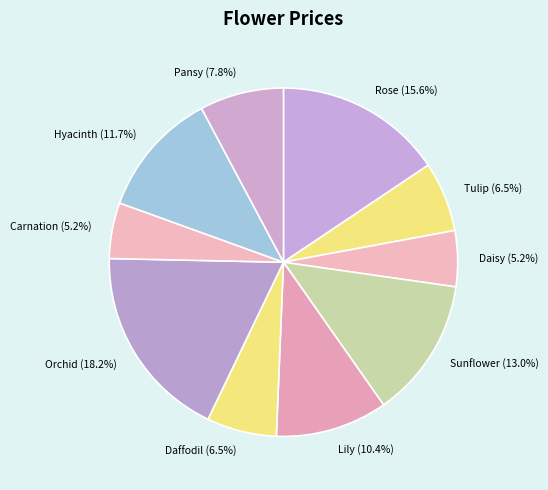

Is there any slice that represents more than half of the pie?

No